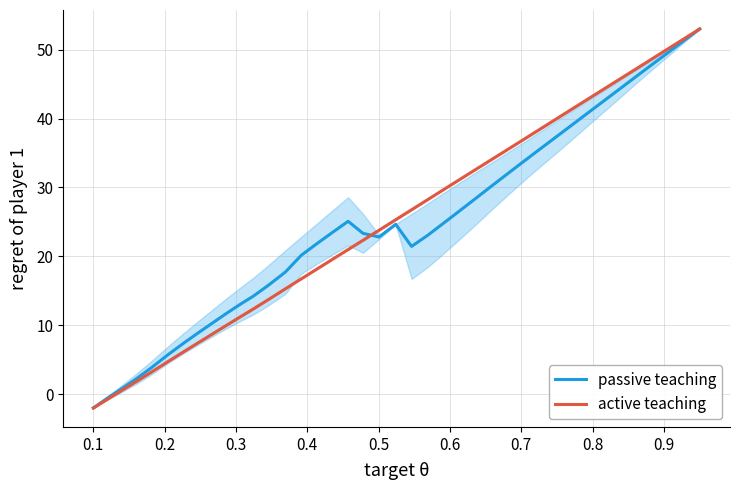

What is the minimum value for passive teaching?

-2.0